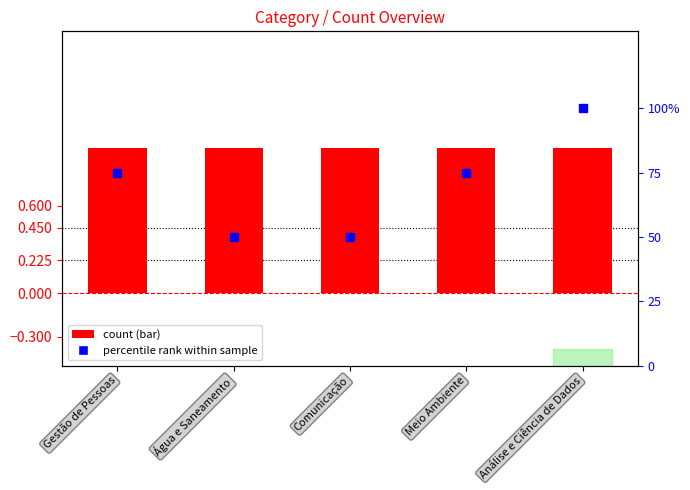

True or false: percentile rank has a value of 71 at Água e Saneamento.

False